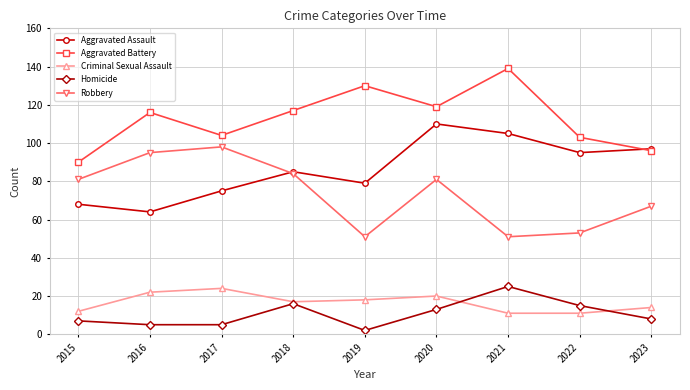

How many data points does each series have?

9